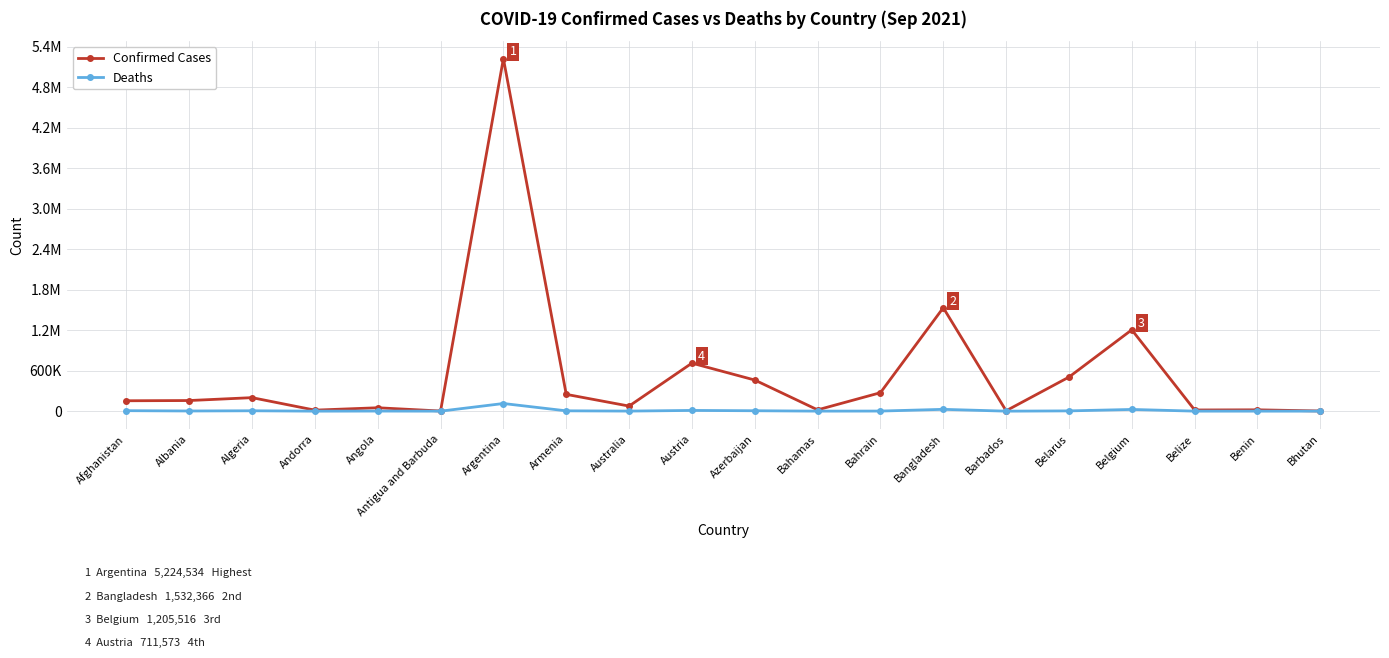

What is the value of the Confirmed Cases point at the 8th from the left?

249146